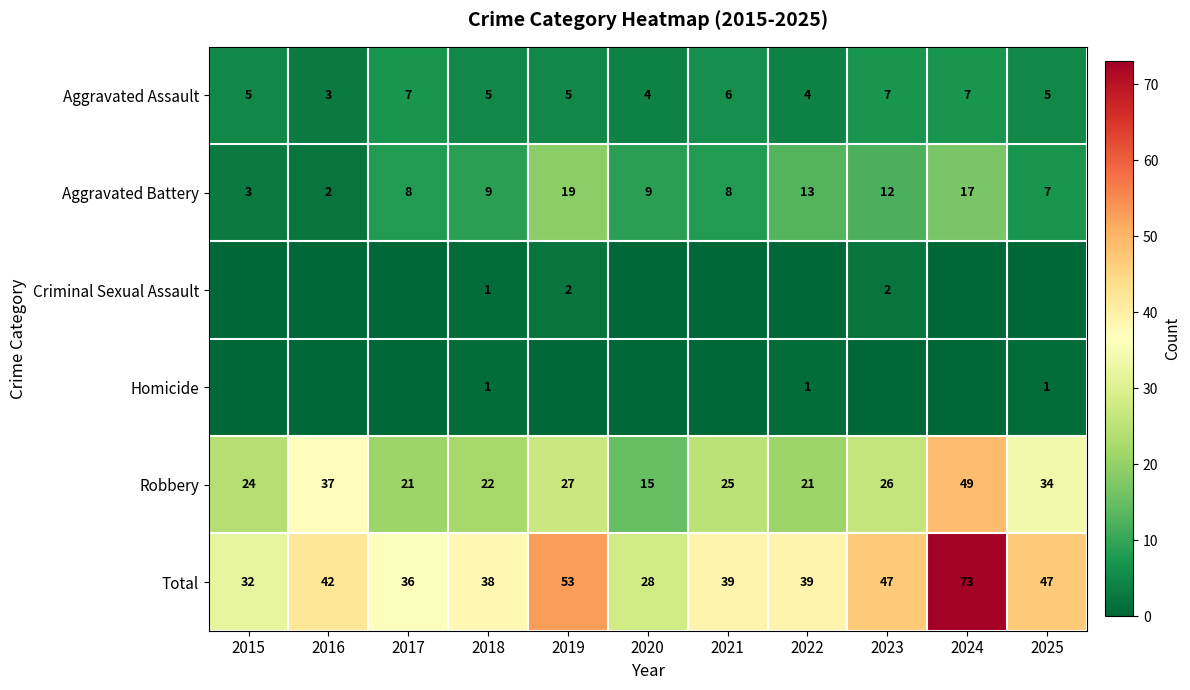

What is the difference between the Aggravated Assault values at 2016 and 2023?

4